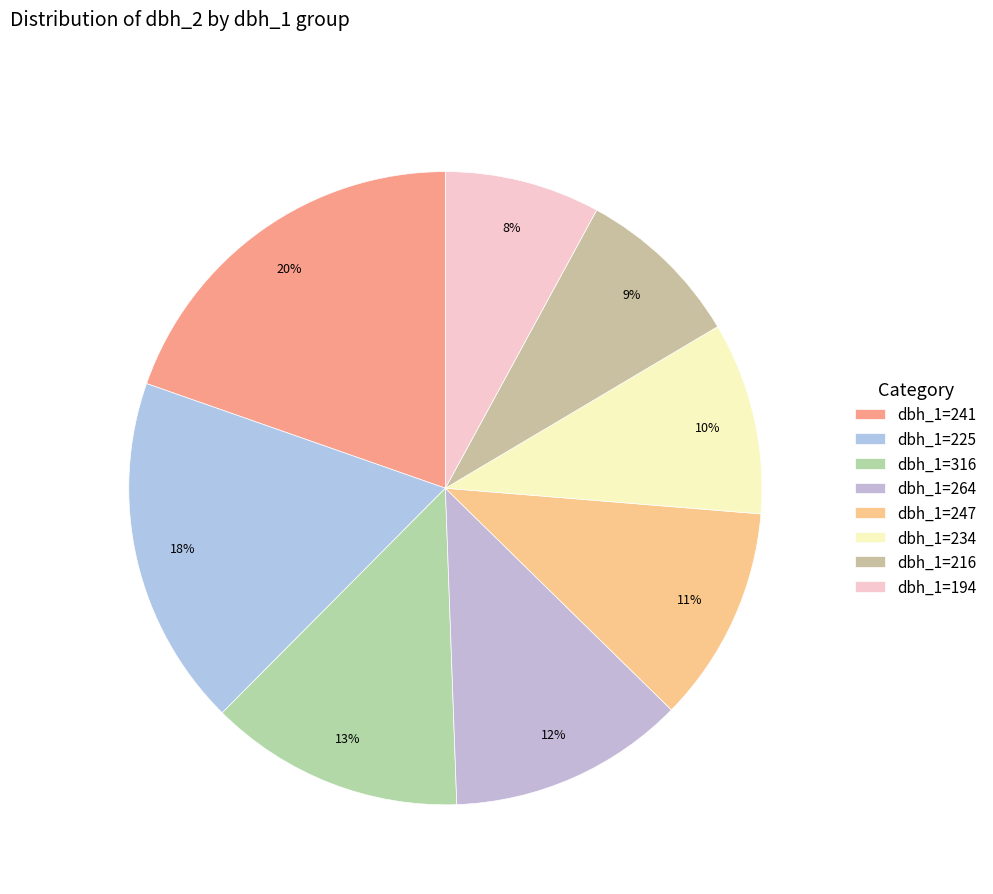

Count the number of slices in the pie.

8